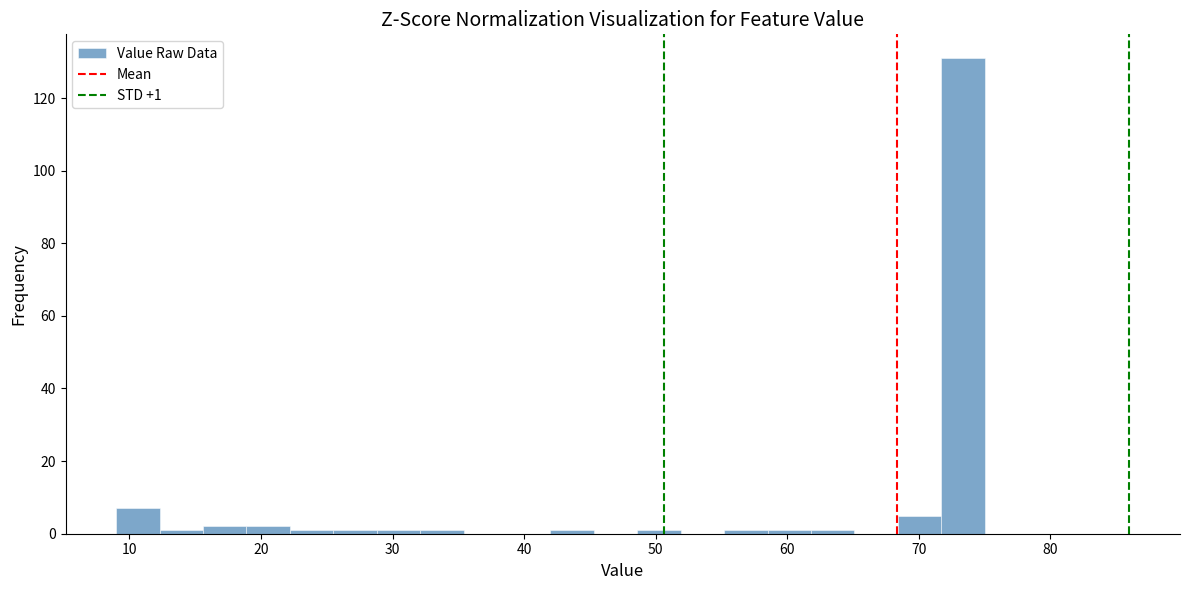

Around what value on the x-axis is the tallest bar? Give the approximate position of its centre, as read against the axis.

73